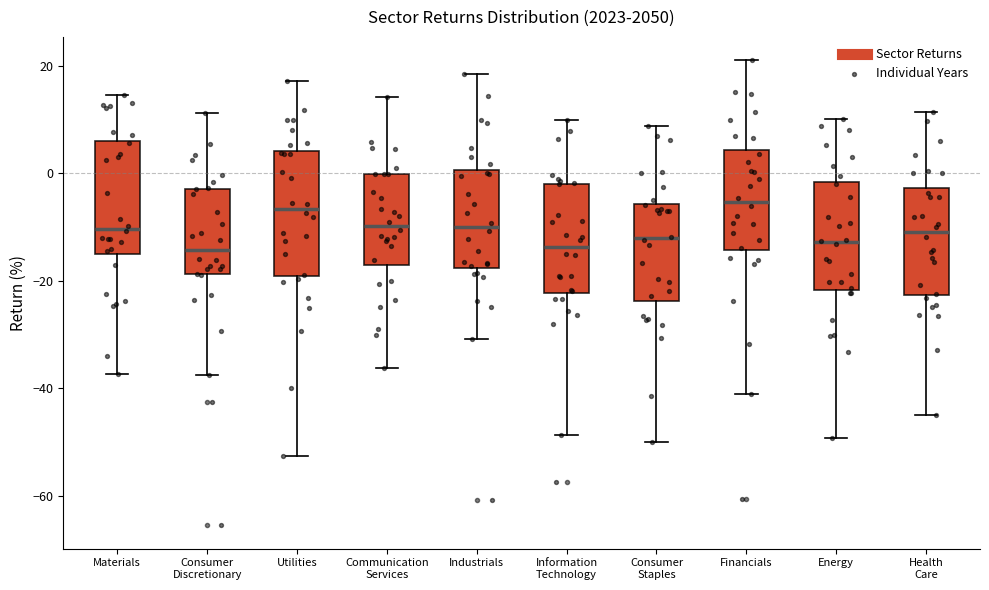

Where is the lower edge of the box for Materials on the y-axis? The values are not printed on the chart, so give them approximately, as read against the axis.

-16